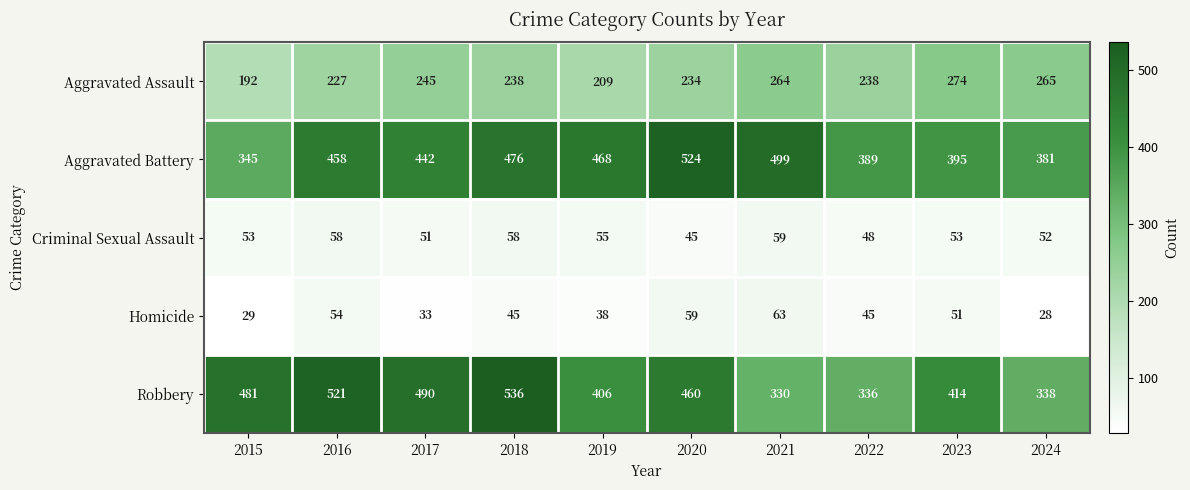

Where is Robbery nearest to the value 433?

2023